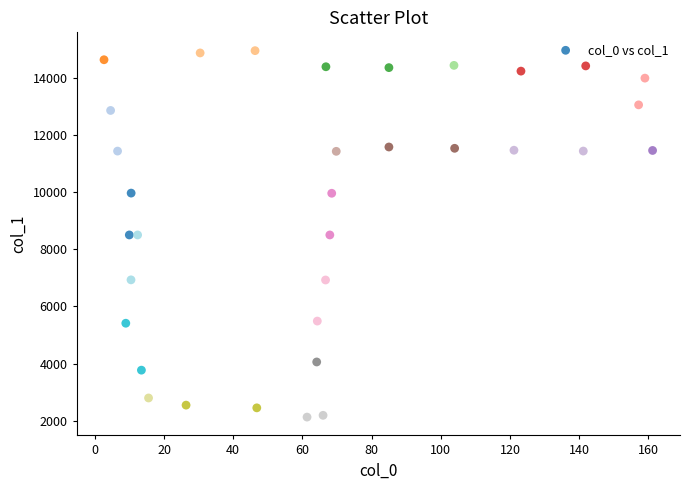

What is the range of X values (max minus min)?

158.6